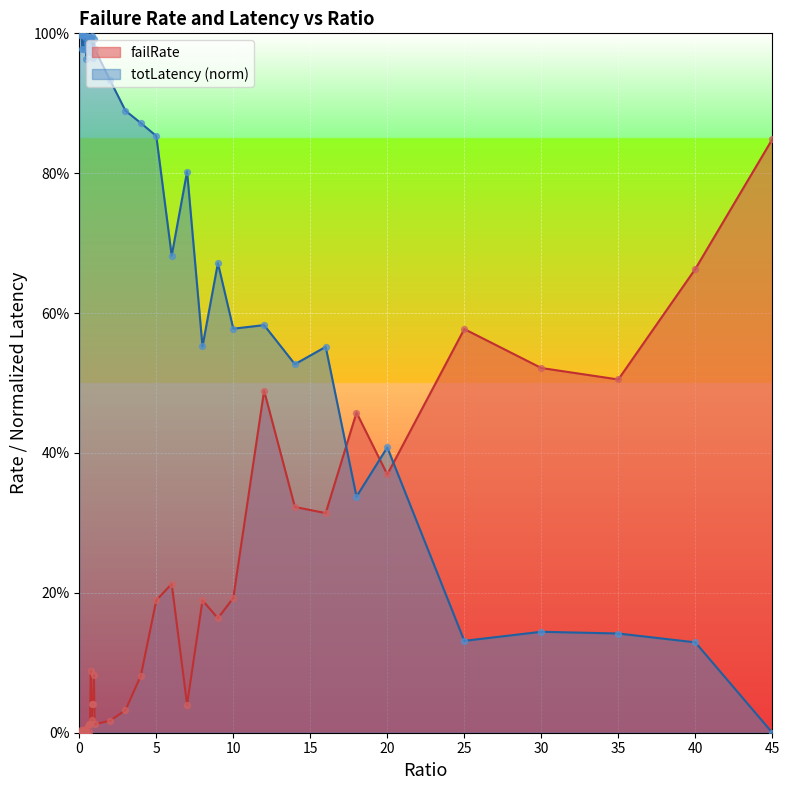

What is the total value across all series at 0.4?

1.0